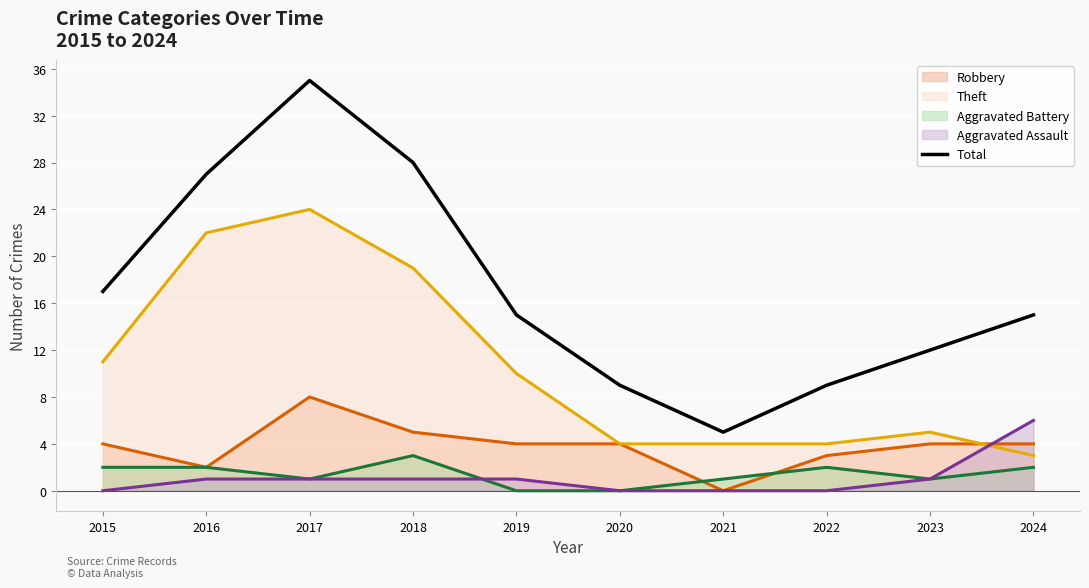

Count the number of data series in this chart.

5